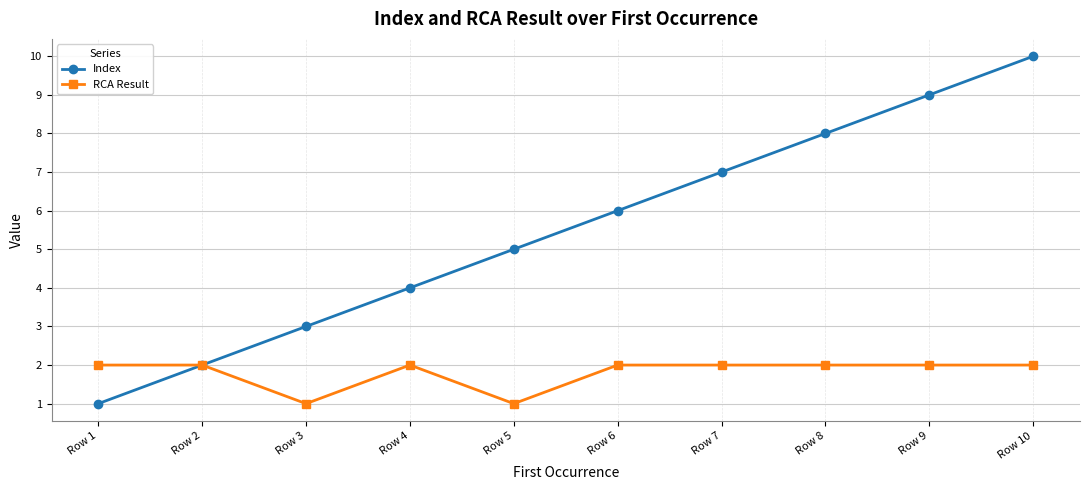

Where is the first local minimum for RCA Result?

Row 3